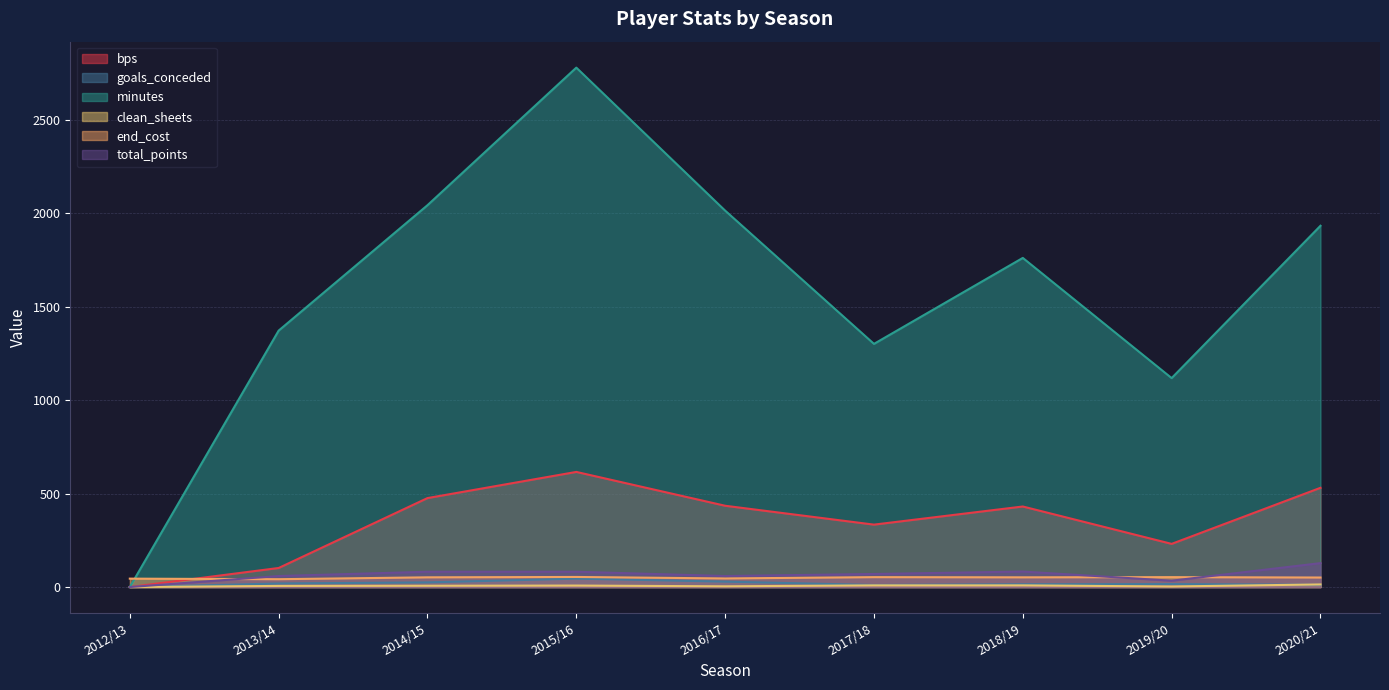

Rank the series by their maximum value, from lowest to highest.

clean_sheets, goals_conceded, end_cost, total_points, bps, minutes